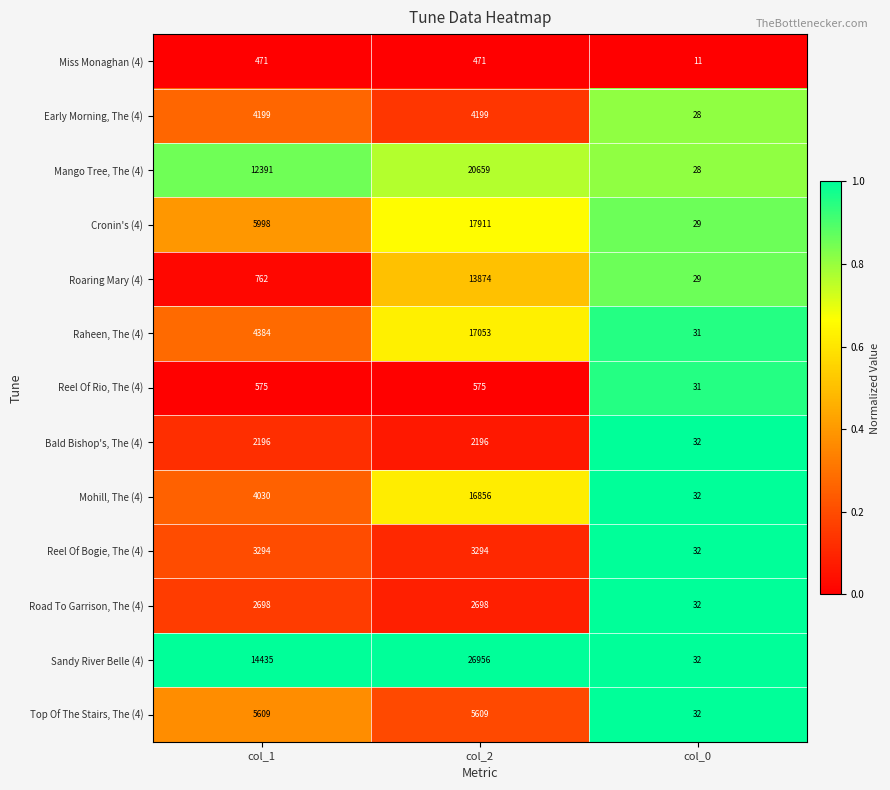

How many categories are shown in the chart?

3